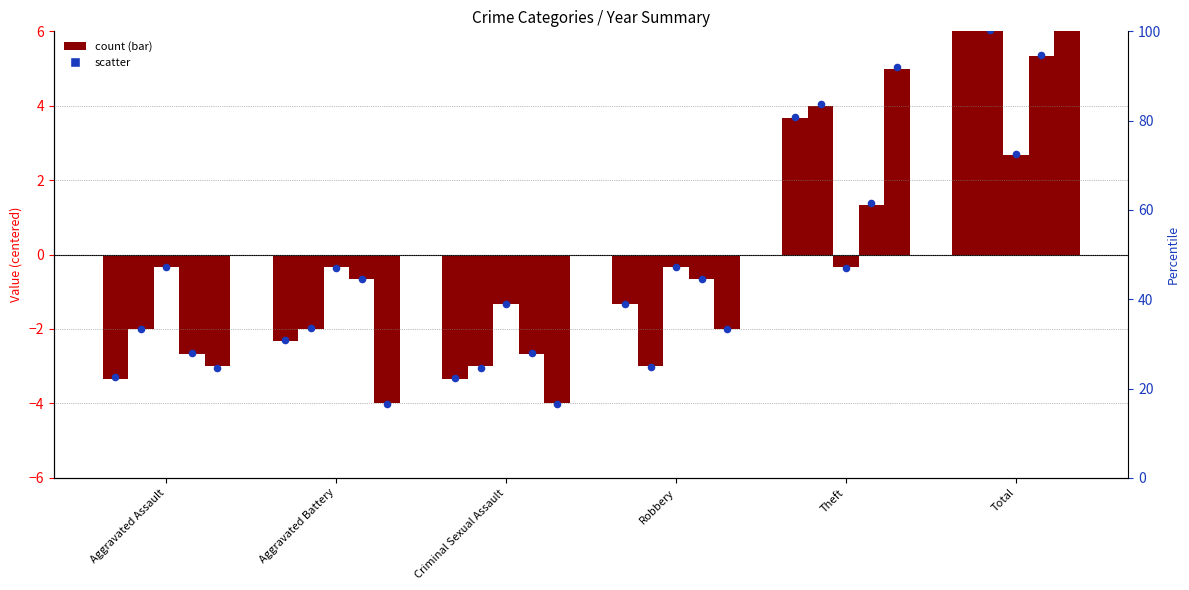

What is the total value across all series at Robbery?

-7.3